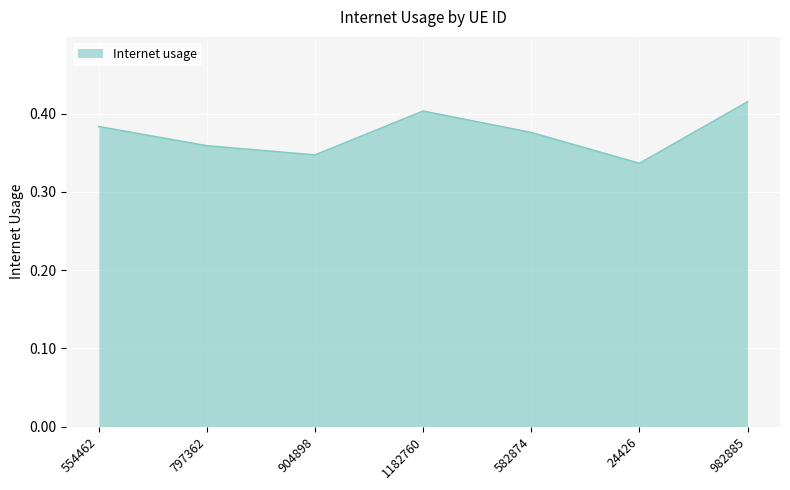

The value at 797362 is 0.2. True or false?

False